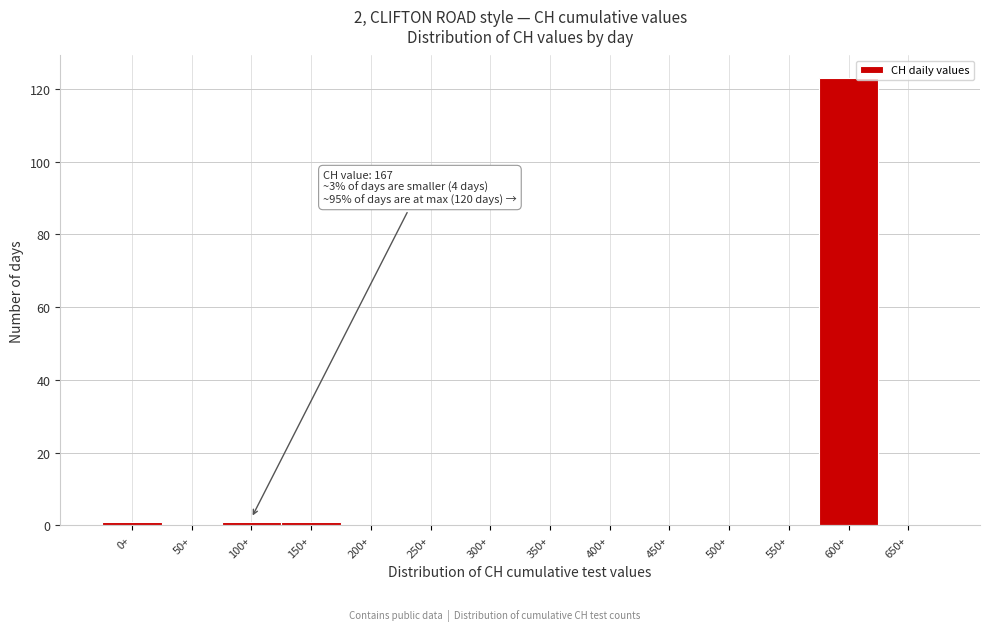

Reading left to right, transcribe all the data shown in this chart.

0+=1	50+=0	100+=1	150+=1	200+=0	250+=0	300+=0	350+=0	400+=0	450+=0	500+=0	550+=0	600+=123	650+=0